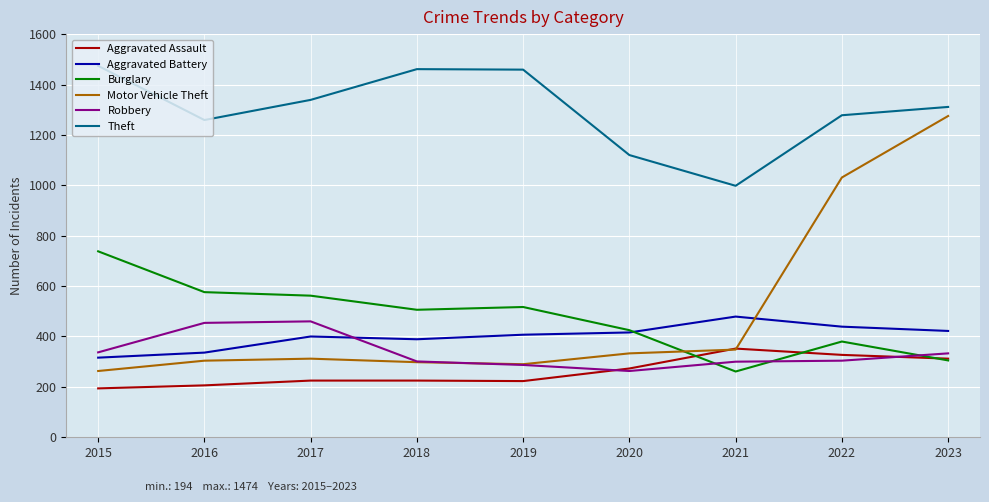

At how many categories does at least one series exceed 1086?

8